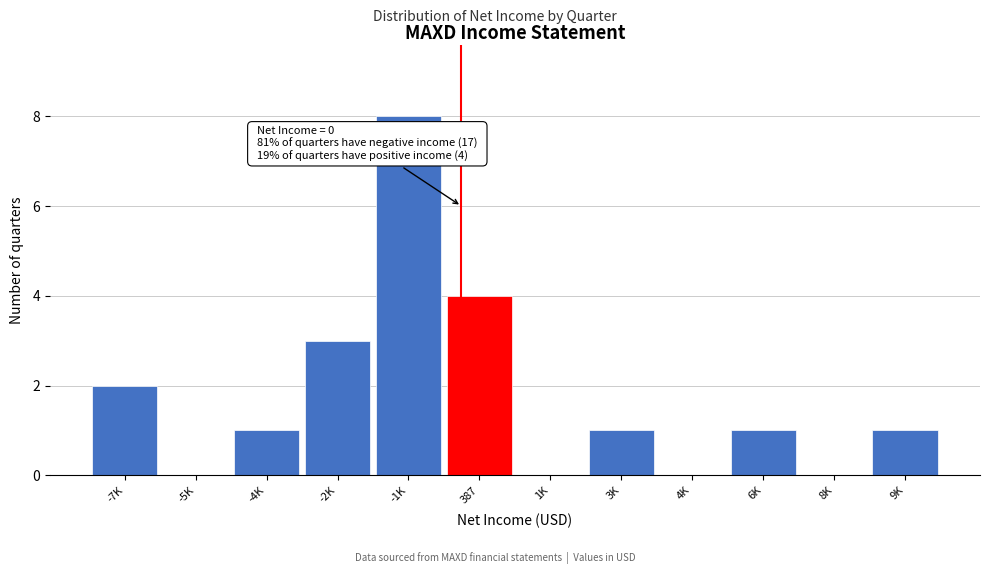

Reading left to right, what are all the values shown in this chart?

-7K=2	-5K=0	-4K=1	-2K=3	-1K=8	387=4	1K=0	3K=1	4K=0	6K=1	8K=0	9K=1